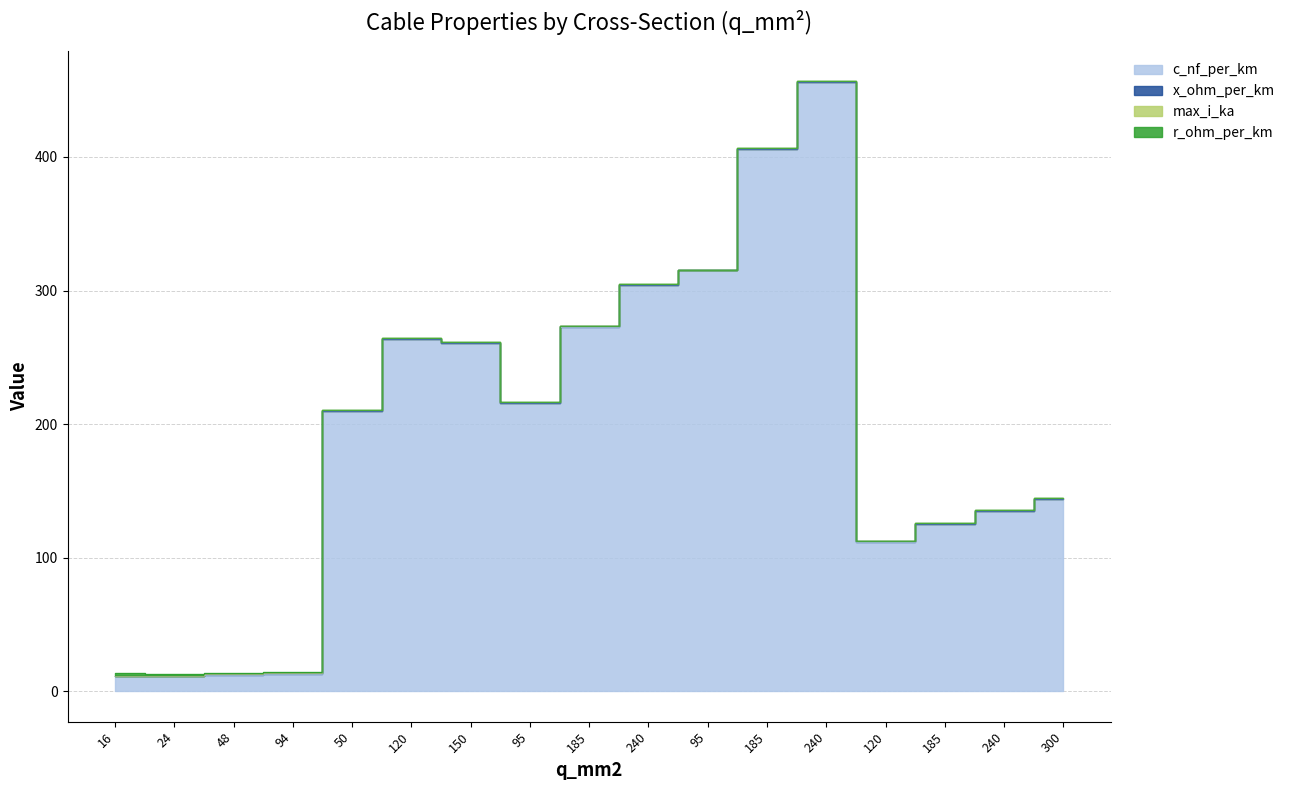

How many lines are shown in the chart?

4